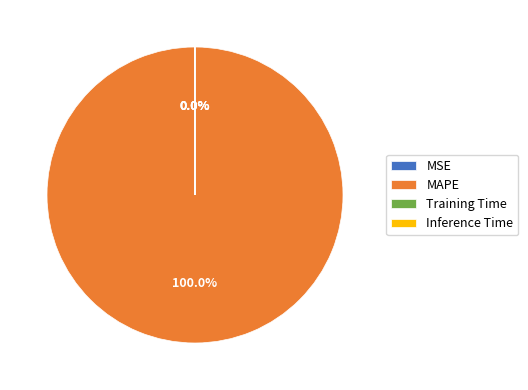

True or false: MAPE accounts for 93% of the total.

False